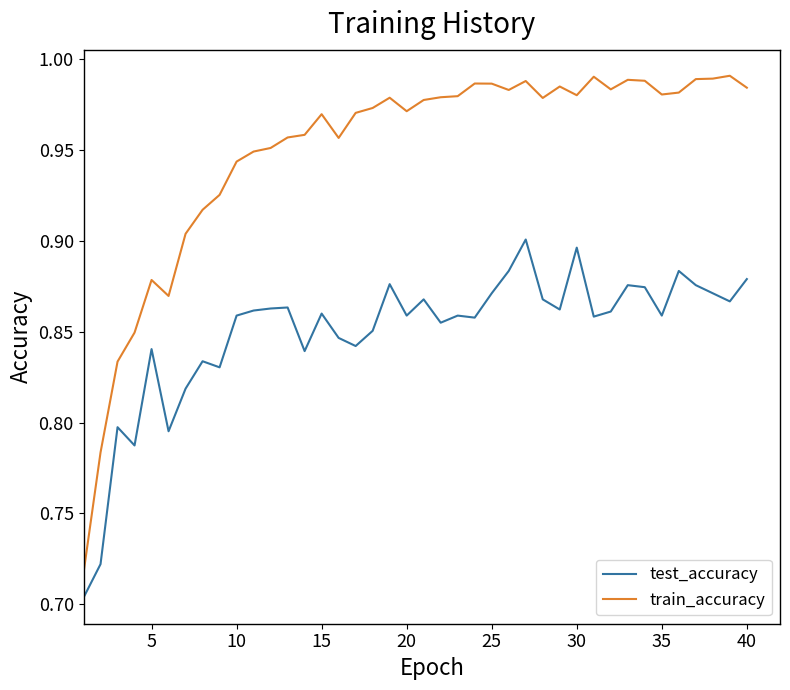

At how many categories does at least one series exceed 0?

40